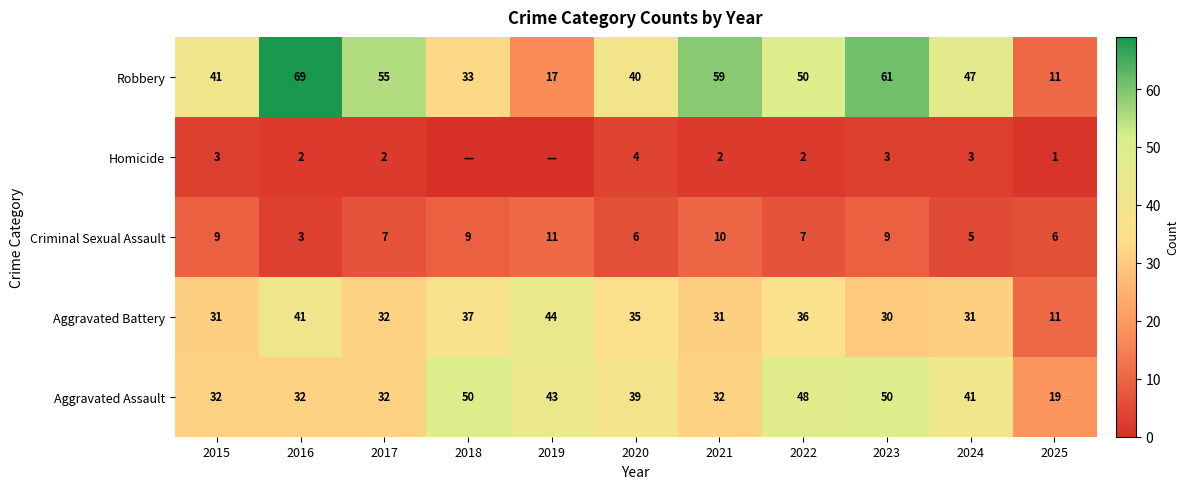

What is the difference between the highest and lowest values at 2017?

53